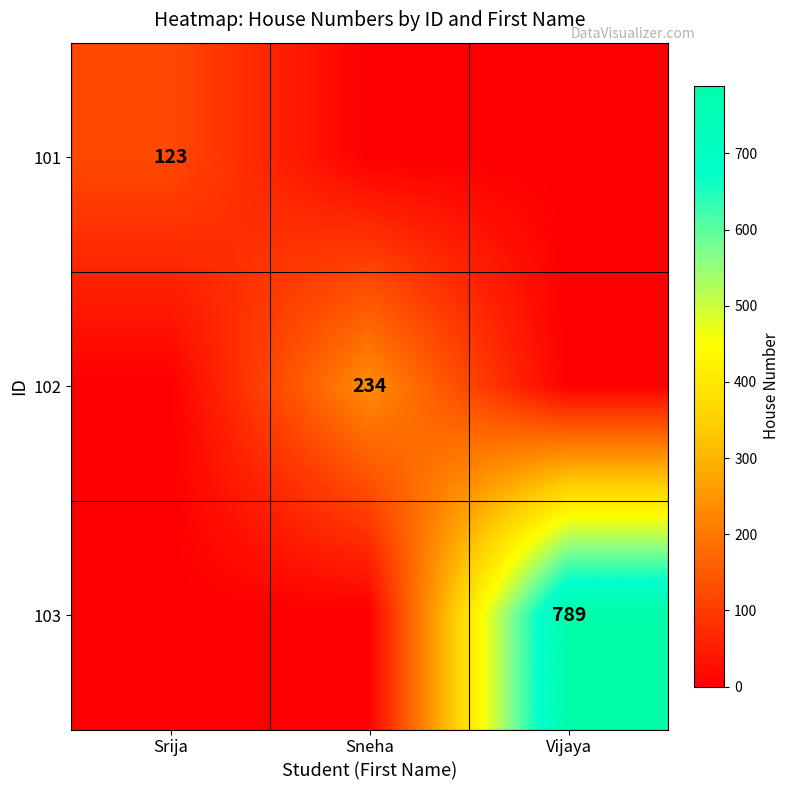

Is it true that 103 equals 1258 at Vijaya?

False